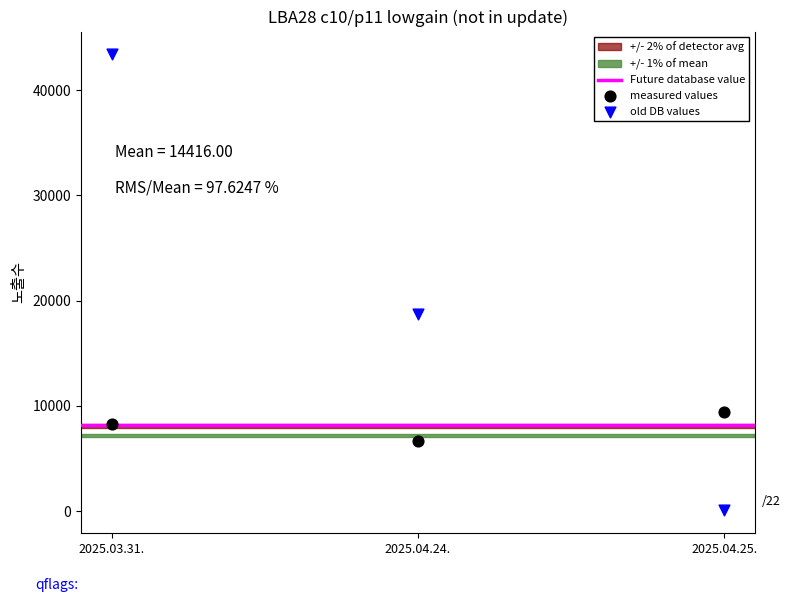

Which series contains the highest Y value?

old DB values